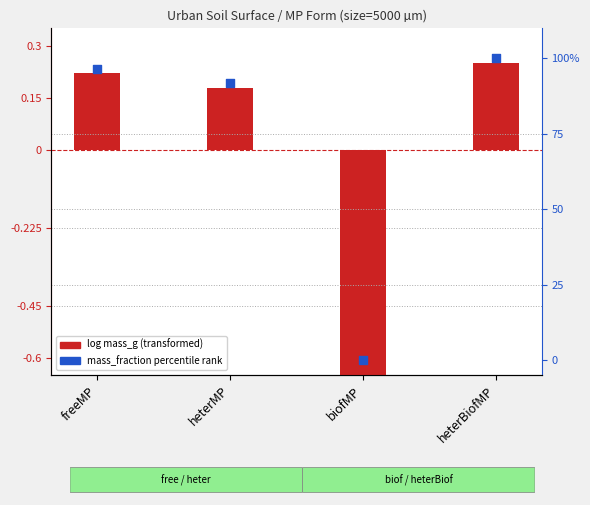

Is the value of log mass_g (transformed) at biofMP greater than the value of mass_fraction percentile rank at freeMP?

No